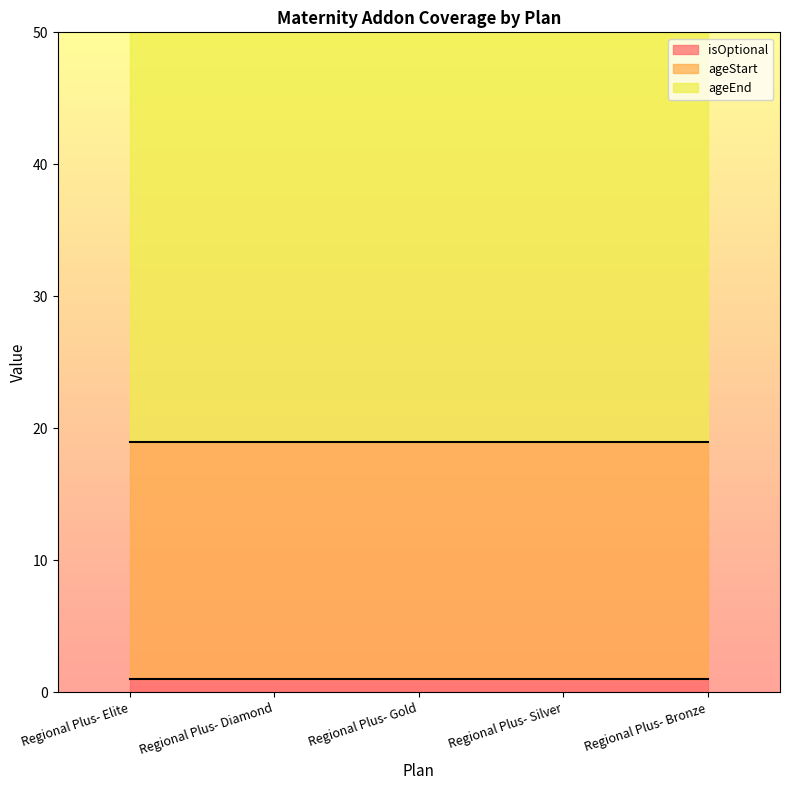

What is the spread (max minus min) of values at Regional Plus- Silver?

43